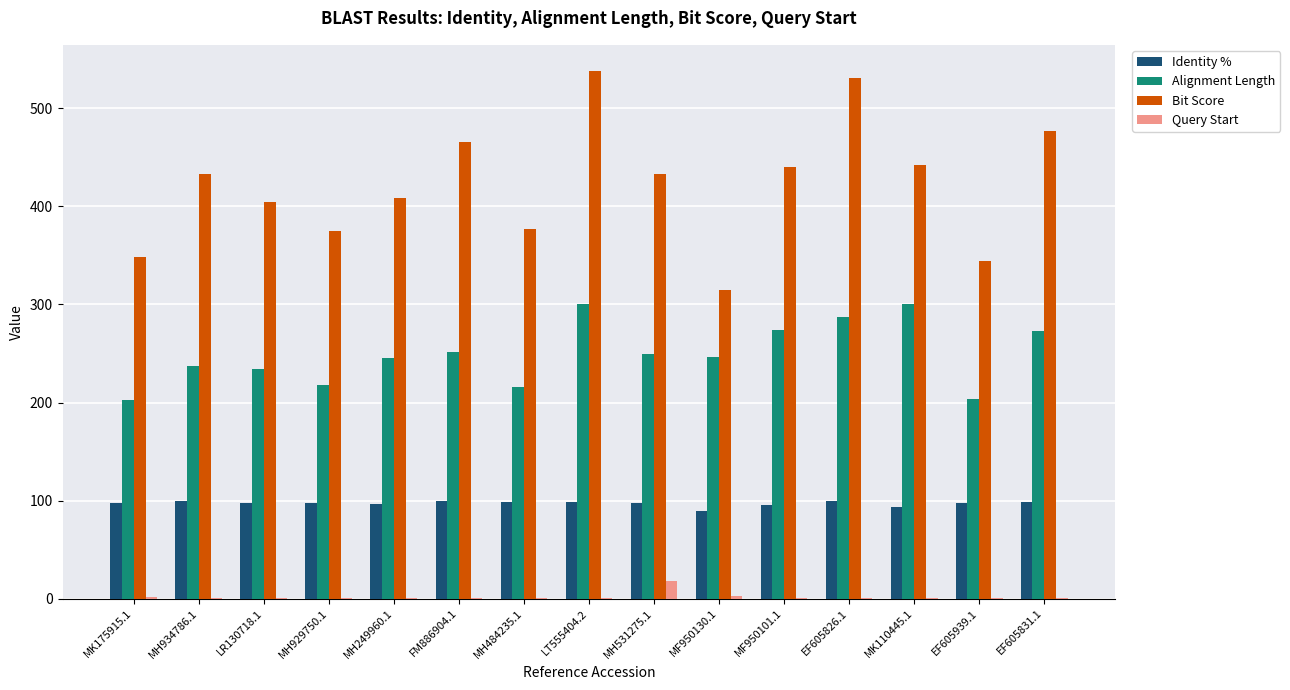

True or false: Alignment Length has a value of 237.0 at MH934786.1.

True